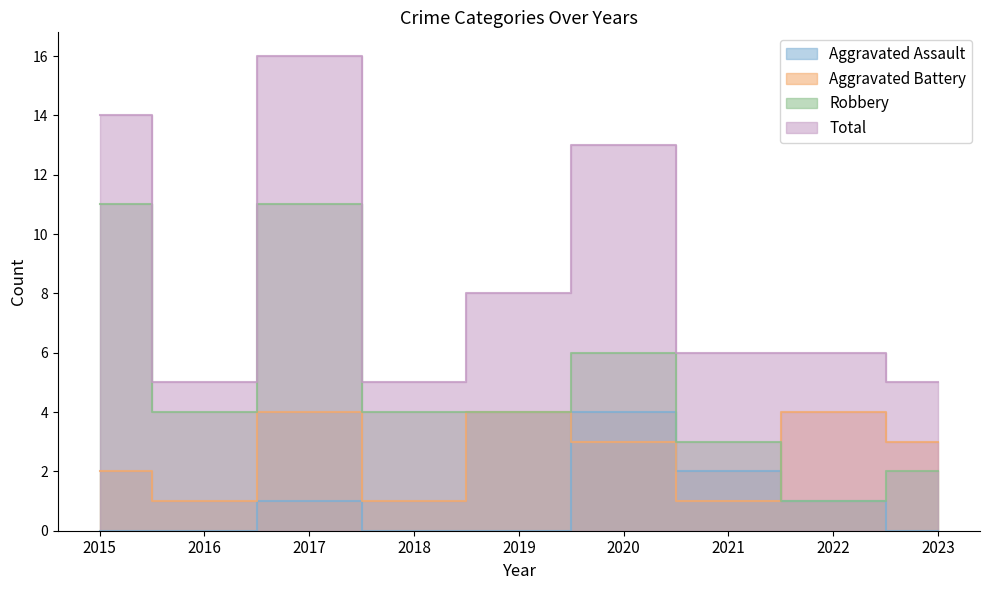

Rank the series at 2015 from lowest to highest value.

Aggravated Assault, Aggravated Battery, Robbery, Total